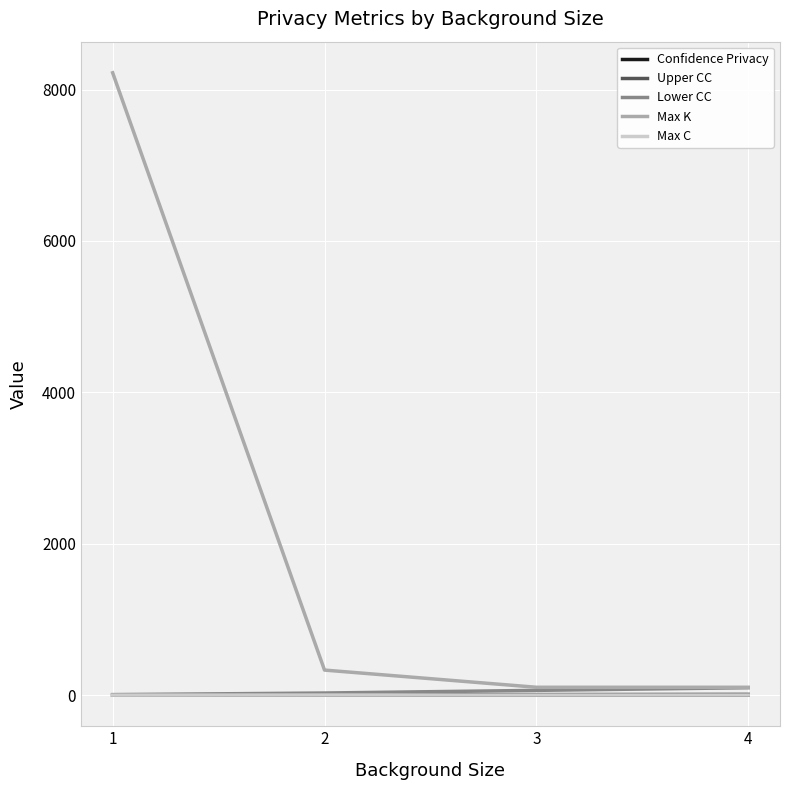

Which series has the largest range (max minus min)?

Max K